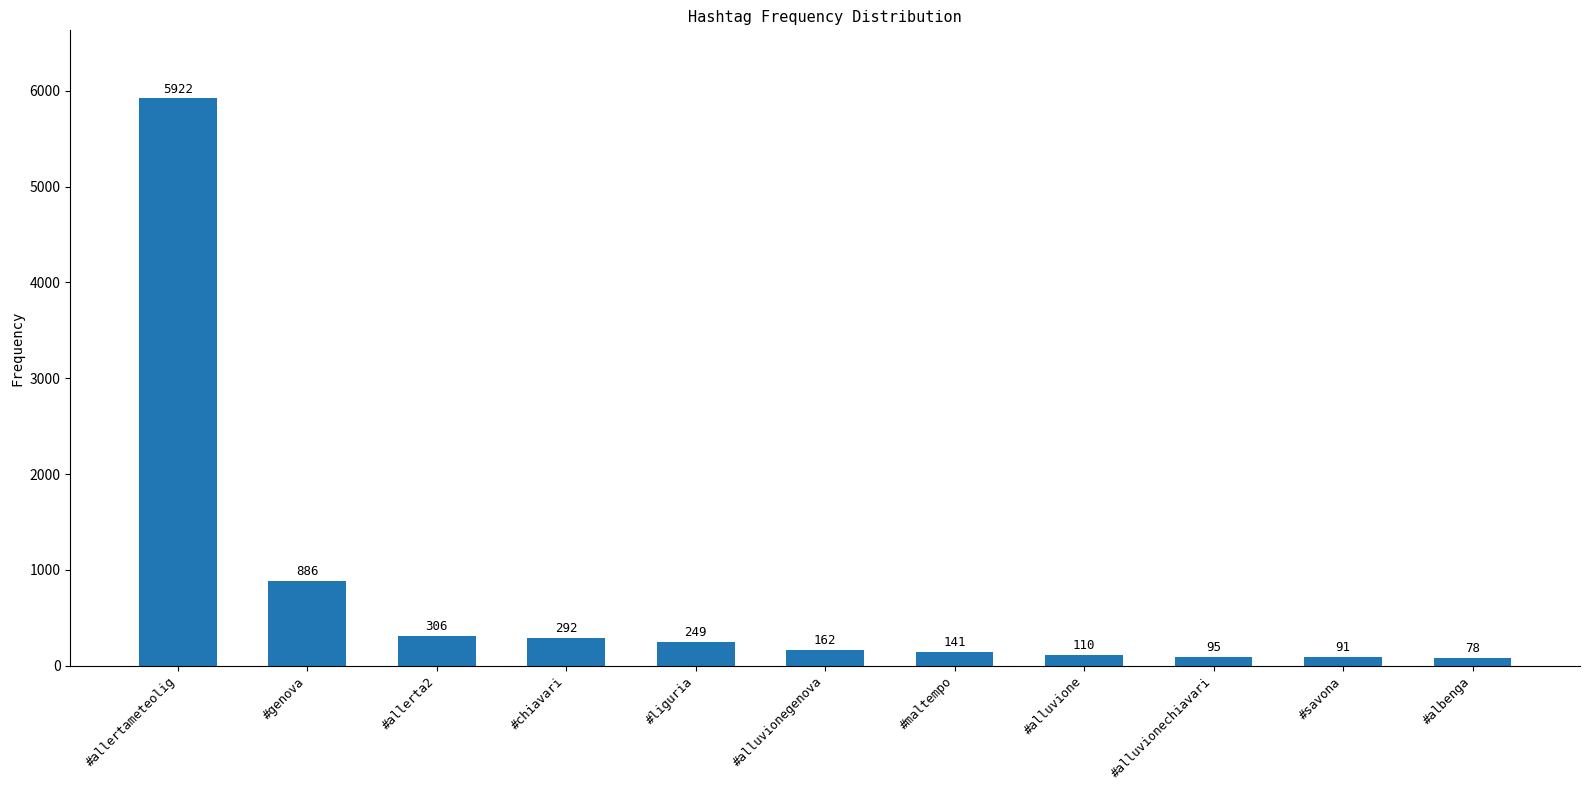

What is the difference between the maximum and minimum values?

5844